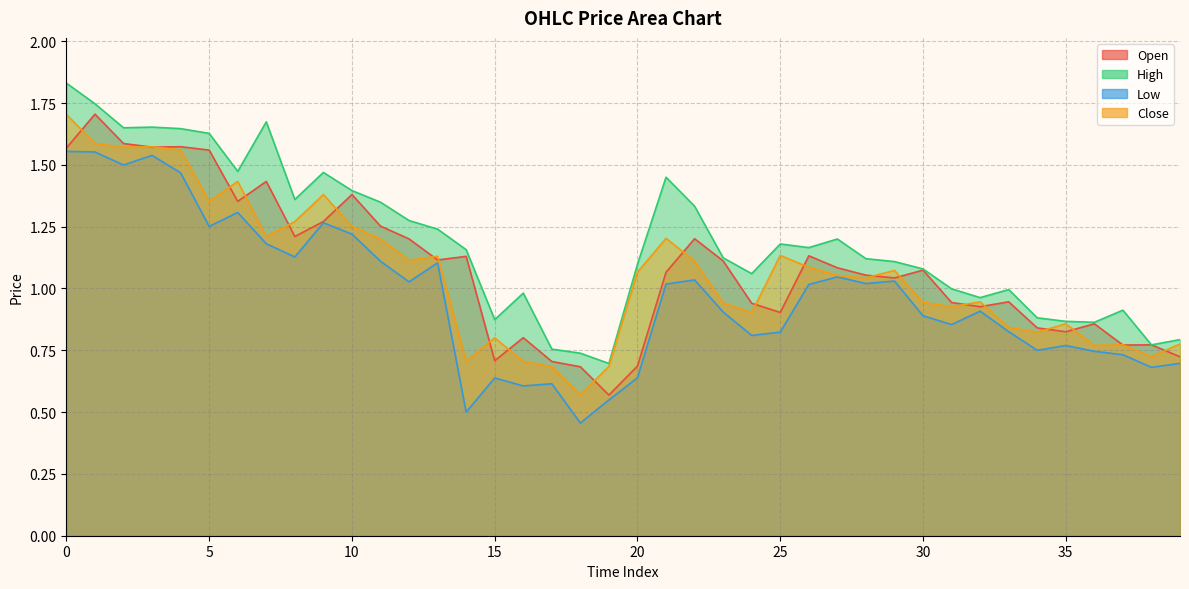

Reading left to right, list all the values displayed in this chart.

Open: 1.6	1.7	1.6	1.6	1.6	1.6	1.4	1.4	1.2	1.3	1.4	1.3	1.2	1.1	1.1	0.7	0.8	0.7	0.7	0.6	0.7	1.1	1.2	1.1	0.9	0.9	1.1	1.1	1.1	1.0	1.1	0.9	0.9	0.9	0.8	0.8	0.9	0.8	0.8	0.7
High: 1.8	1.7	1.6	1.7	1.6	1.6	1.5	1.7	1.4	1.5	1.4	1.3	1.3	1.2	1.2	0.9	1.0	0.8	0.7	0.7	1.1	1.4	1.3	1.1	1.1	1.2	1.2	1.2	1.1	1.1	1.1	1.0	1.0	1.0	0.9	0.9	0.9	0.9	0.8	0.8
Low: 1.6	1.6	1.5	1.5	1.5	1.3	1.3	1.2	1.1	1.3	1.2	1.1	1.0	1.1	0.5	0.6	0.6	0.6	0.5	0.5	0.6	1.0	1.0	0.9	0.8	0.8	1.0	1.0	1.0	1.0	0.9	0.9	0.9	0.8	0.8	0.8	0.7	0.7	0.7	0.7
Close: 1.7	1.6	1.6	1.6	1.6	1.4	1.4	1.2	1.3	1.4	1.3	1.2	1.1	1.1	0.7	0.8	0.7	0.7	0.6	0.7	1.1	1.2	1.1	0.9	0.9	1.1	1.1	1.1	1.0	1.1	0.9	0.9	0.9	0.8	0.8	0.9	0.8	0.8	0.7	0.8